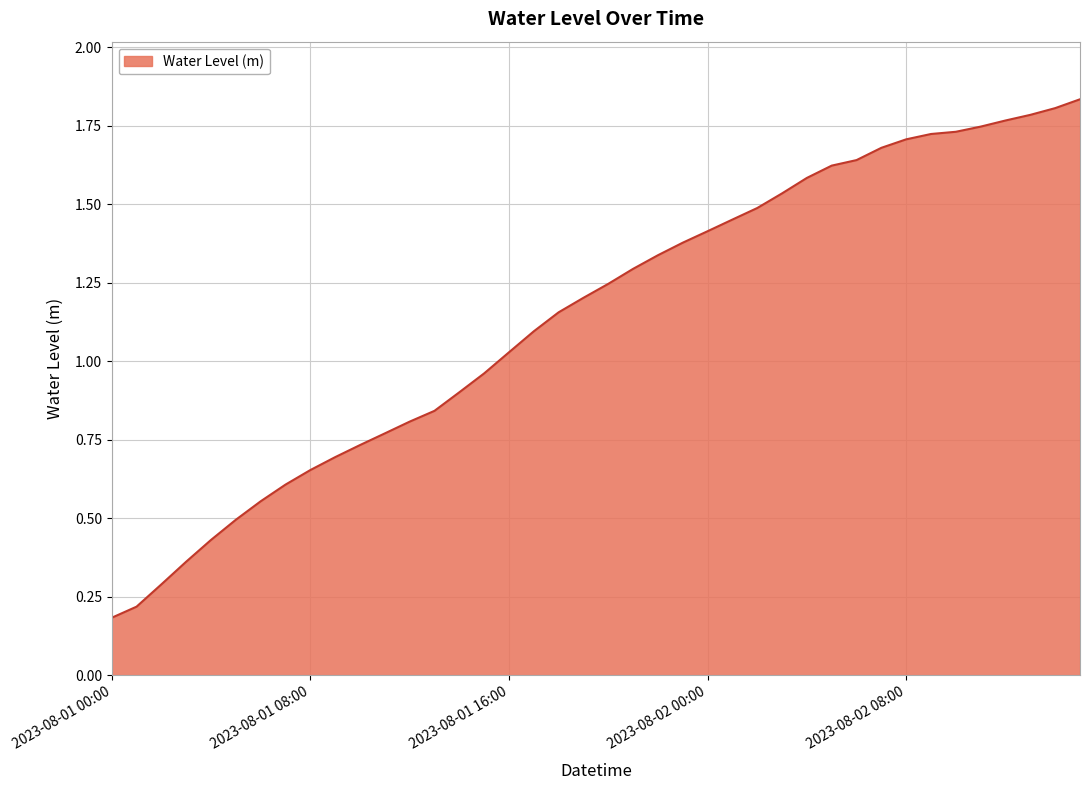

Rank the categories by value from highest to lowest.

2023-08-02 15:00, 2023-08-02 14:00, 2023-08-02 13:00, 2023-08-02 12:00, 2023-08-02 11:00, 2023-08-02 10:00, 2023-08-02 09:00, 2023-08-02 08:00, 2023-08-02 07:00, 2023-08-02 06:00, 2023-08-02 05:00, 2023-08-02 04:00, 2023-08-02 03:00, 2023-08-02 02:00, 2023-08-02 01:00, 2023-08-02 00:00, 2023-08-01 23:00, 2023-08-01 22:00, 2023-08-01 21:00, 2023-08-01 20:00, 2023-08-01 19:00, 2023-08-01 18:00, 2023-08-01 17:00, 2023-08-01 16:00, 2023-08-01 15:00, 2023-08-01 14:00, 2023-08-01 13:00, 2023-08-01 12:00, 2023-08-01 11:00, 2023-08-01 10:00, 2023-08-01 09:00, 2023-08-01 08:00, 2023-08-01 07:00, 2023-08-01 06:00, 2023-08-01 05:00, 2023-08-01 04:00, 2023-08-01 03:00, 2023-08-01 02:00, 2023-08-01 01:00, 2023-08-01 00:00